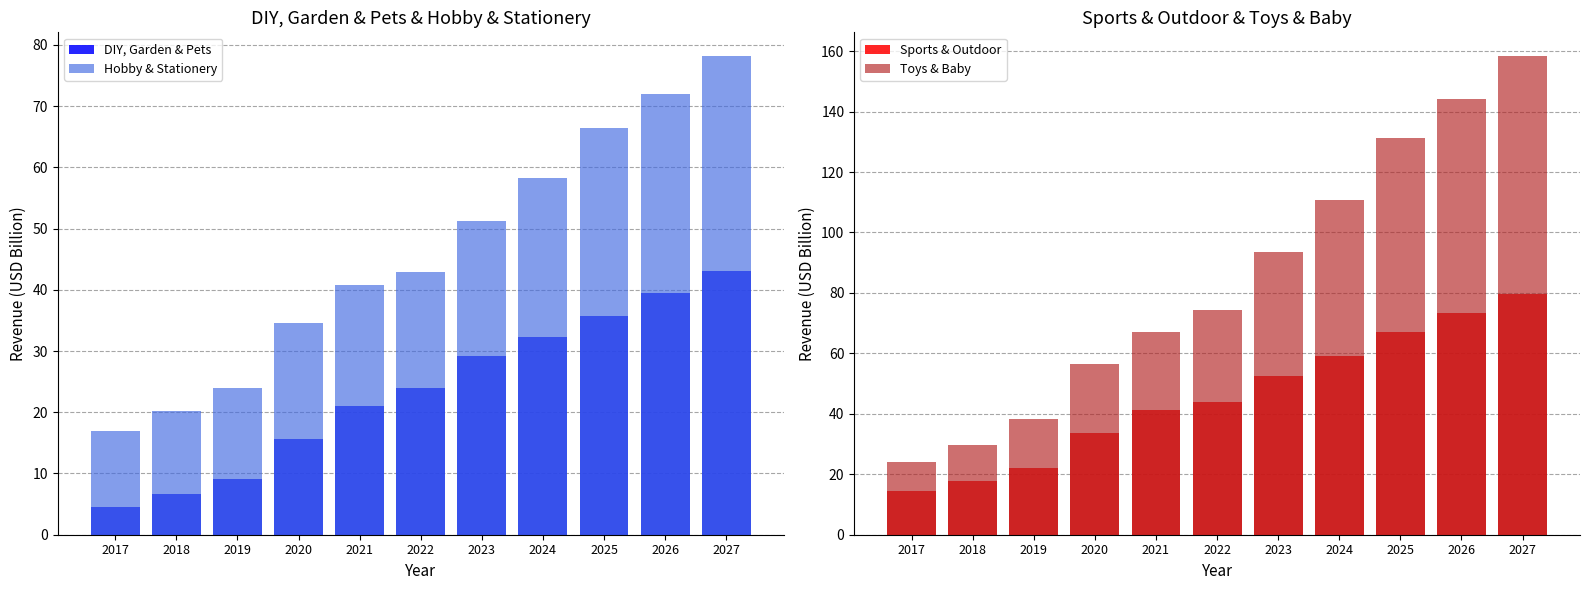

Reading left to right, extract all data points from this chart.

DIY, Garden & Pets: 2017=4.5	2018=6.6	2019=9.2	2020=15.7	2021=20.9	2022=23.9	2023=29.2	2024=32.3	2025=35.8	2026=39.5	2027=43.0
Hobby & Stationery: 2017=17.0	2018=20.1	2019=23.9	2020=34.6	2021=40.9	2022=43.0	2023=51.2	2024=58.2	2025=66.4	2026=72.0	2027=78.2
Sports & Outdoor: 2017=14.4	2018=17.9	2019=22.1	2020=33.5	2021=41.2	2022=44.0	2023=52.4	2024=59.1	2025=67.0	2026=73.3	2027=79.8
Toys & Baby: 2017=24.1	2018=29.8	2019=38.3	2020=56.6	2021=67.1	2022=74.3	2023=93.4	2024=110.6	2025=131.4	2026=144.0	2027=158.3